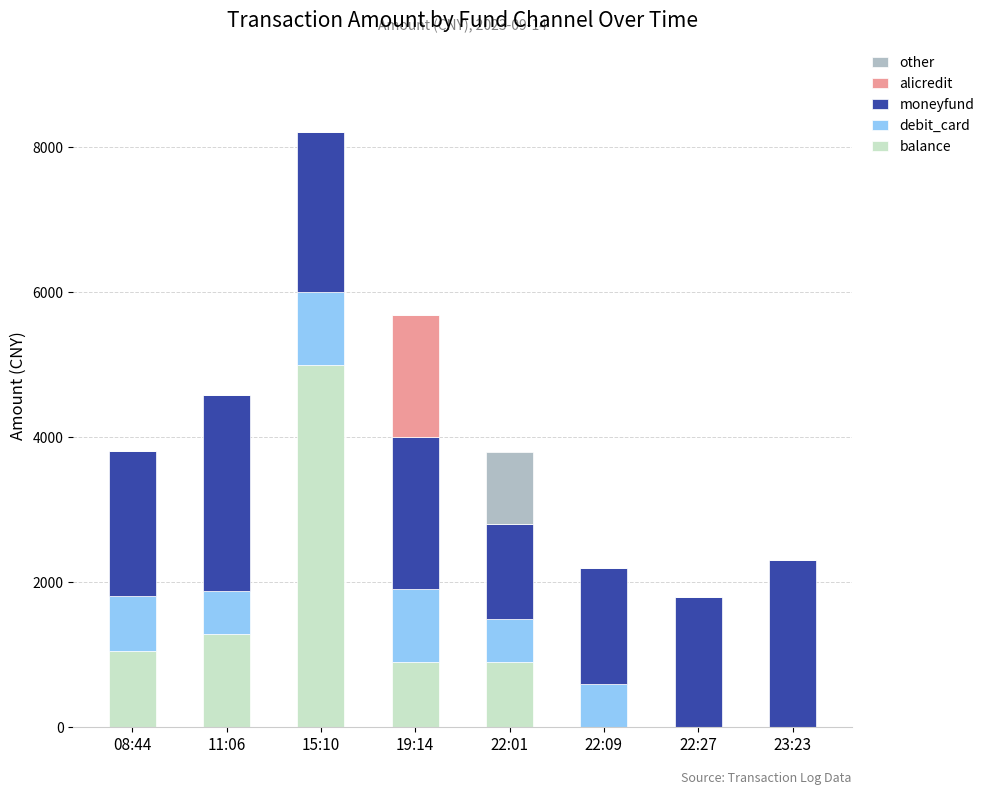

Which category has the highest value in the balance series?

15:10